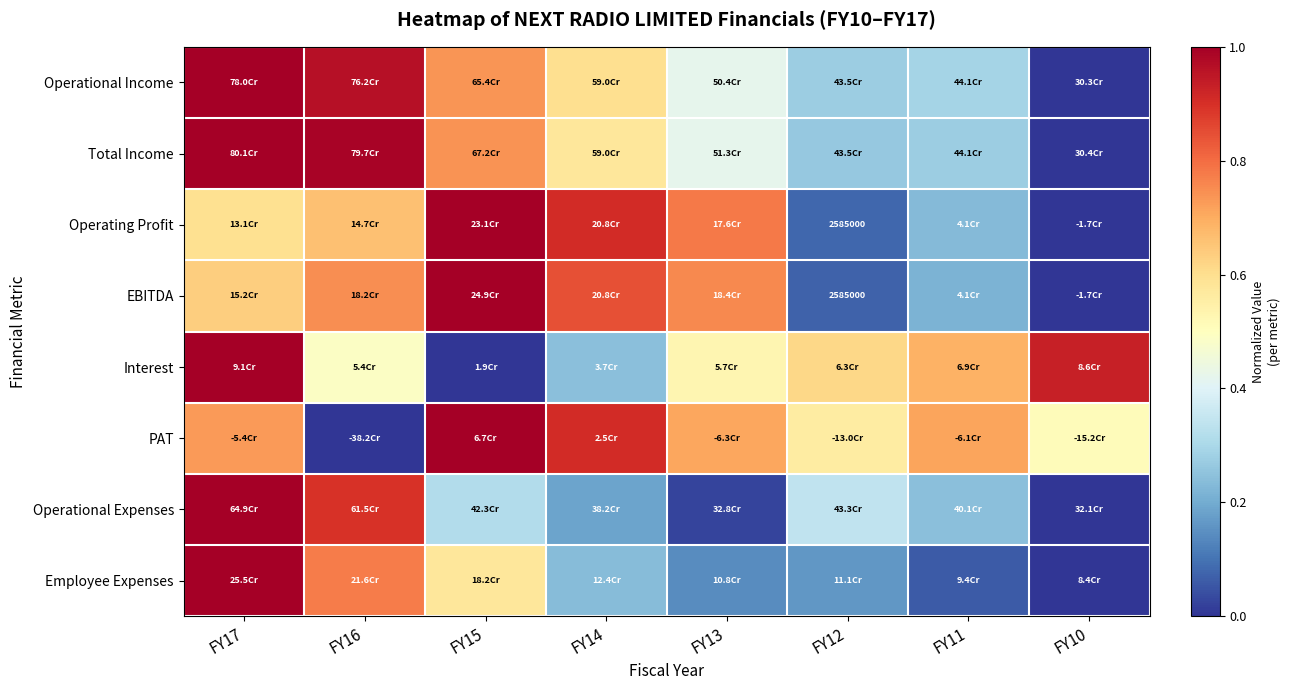

How many values in Operating Profit are above zero?

7